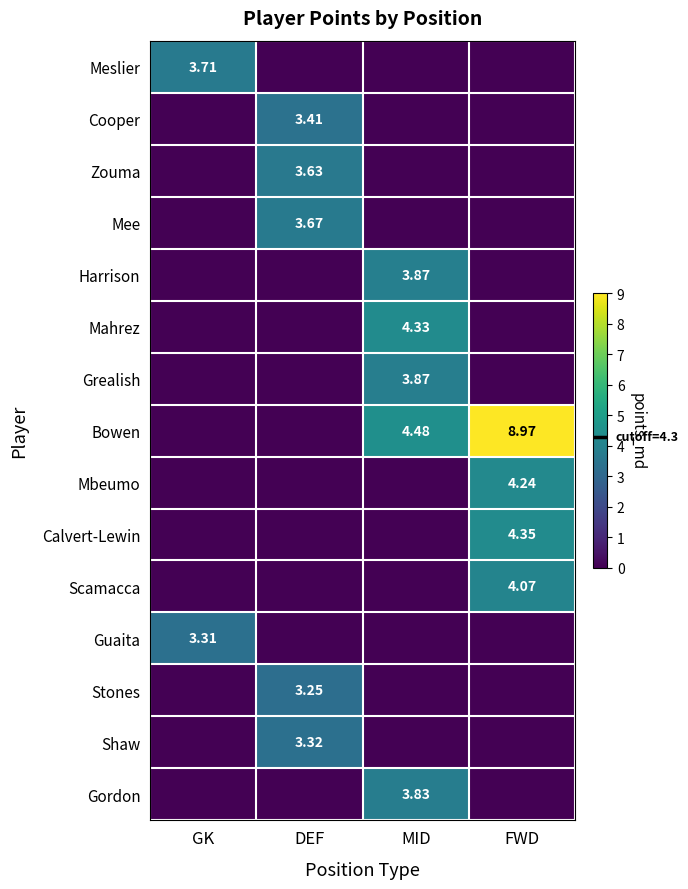

The value of Guaita at GK is 3.3. True or false?

True